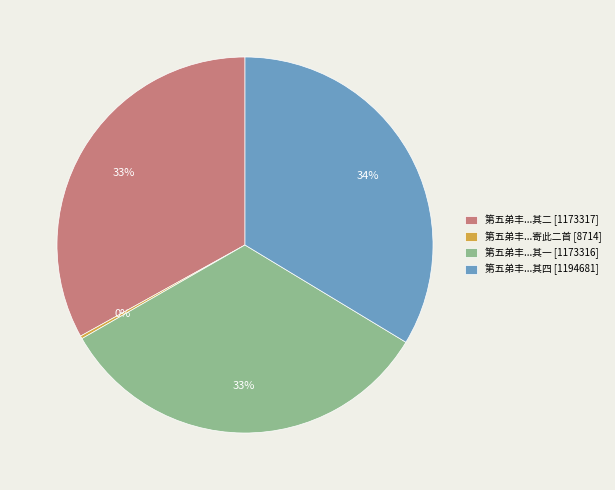

Which category has the biggest portion of the pie?

第五弟丰...其四 [1194681]